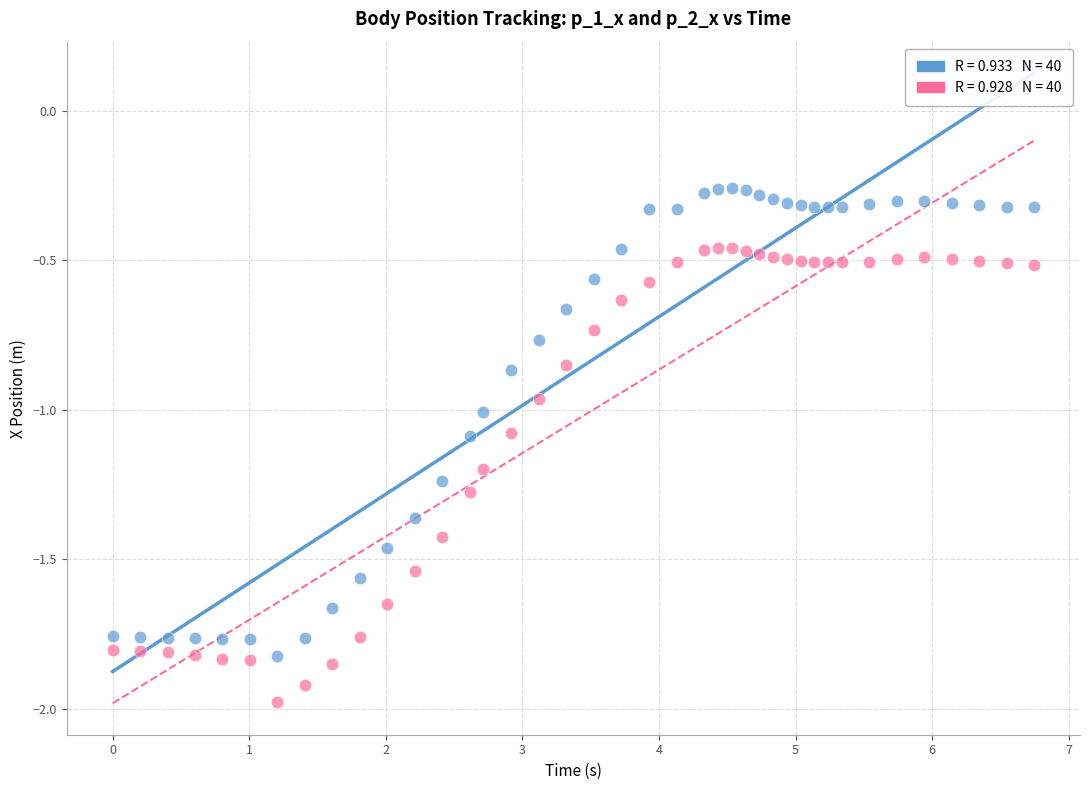

Across all data points, what is the range of X values (max minus min)?

6.7